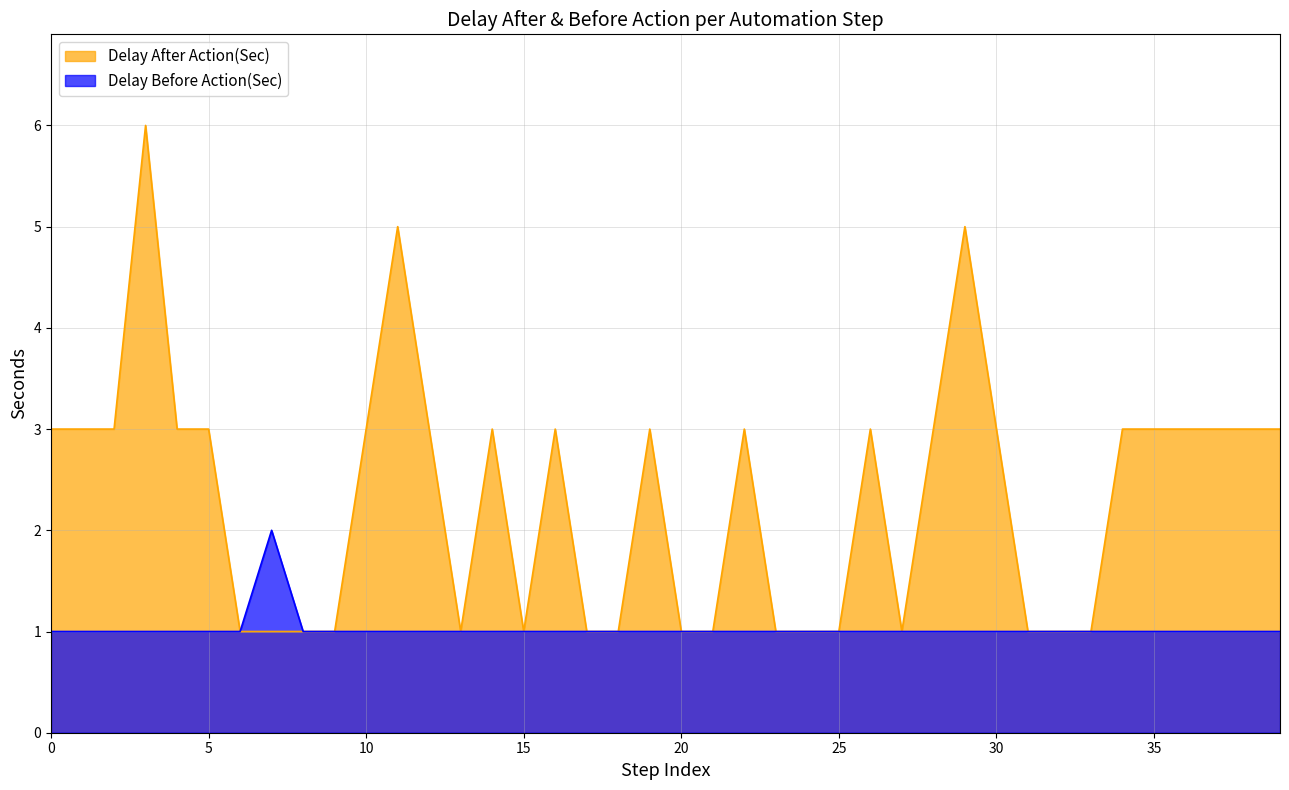

What is the greatest value displayed?

6